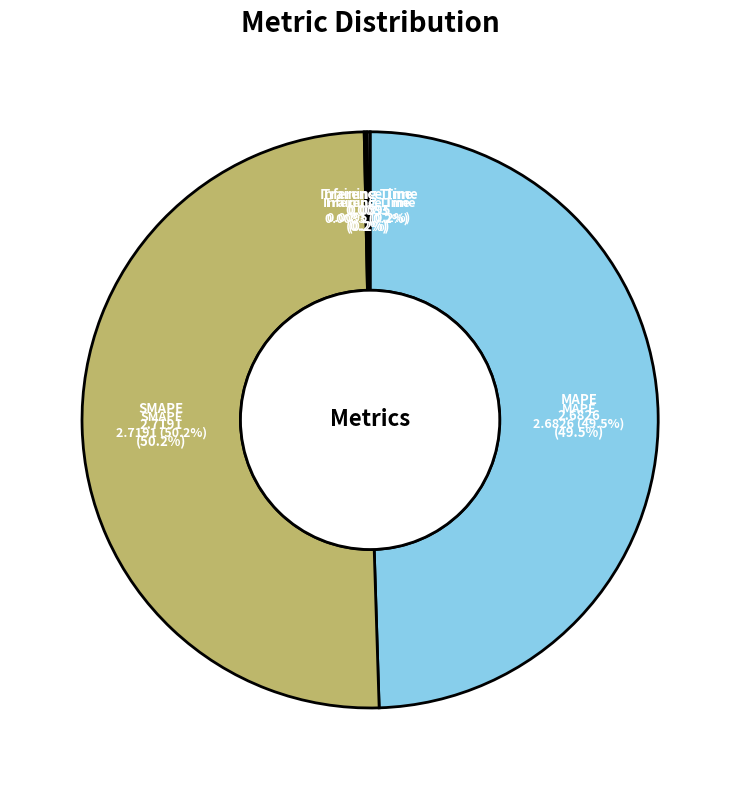

Is there a majority slice in this chart?

Yes